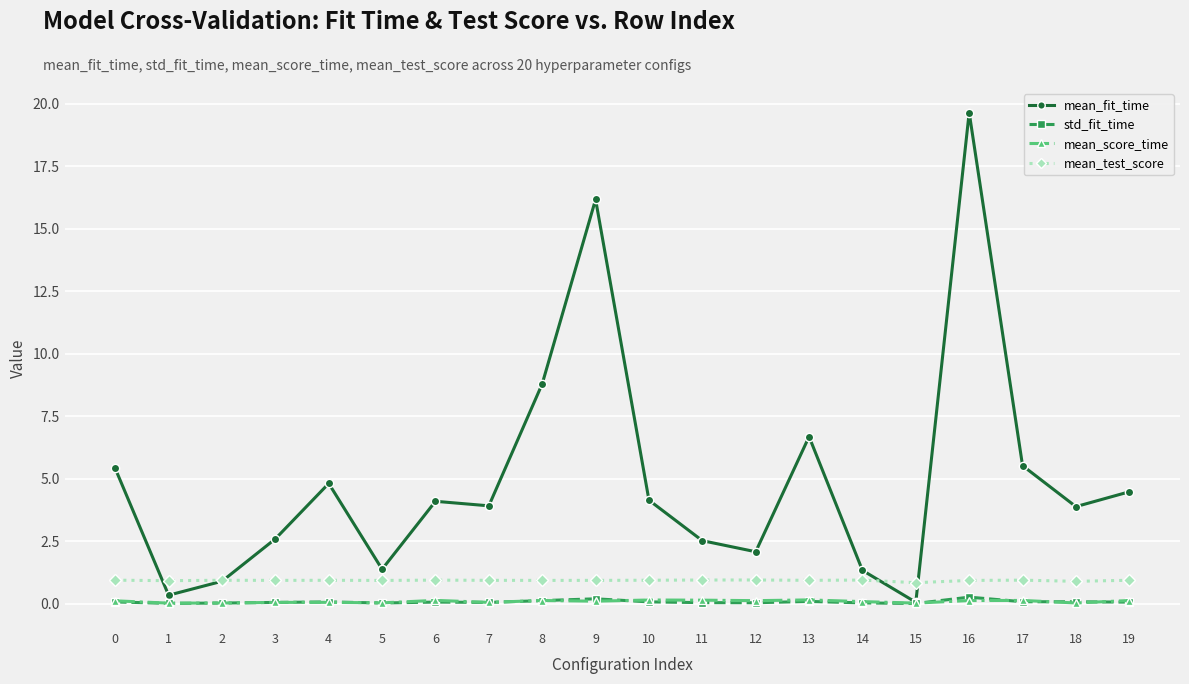

Which series has the largest range (max minus min)?

mean_fit_time